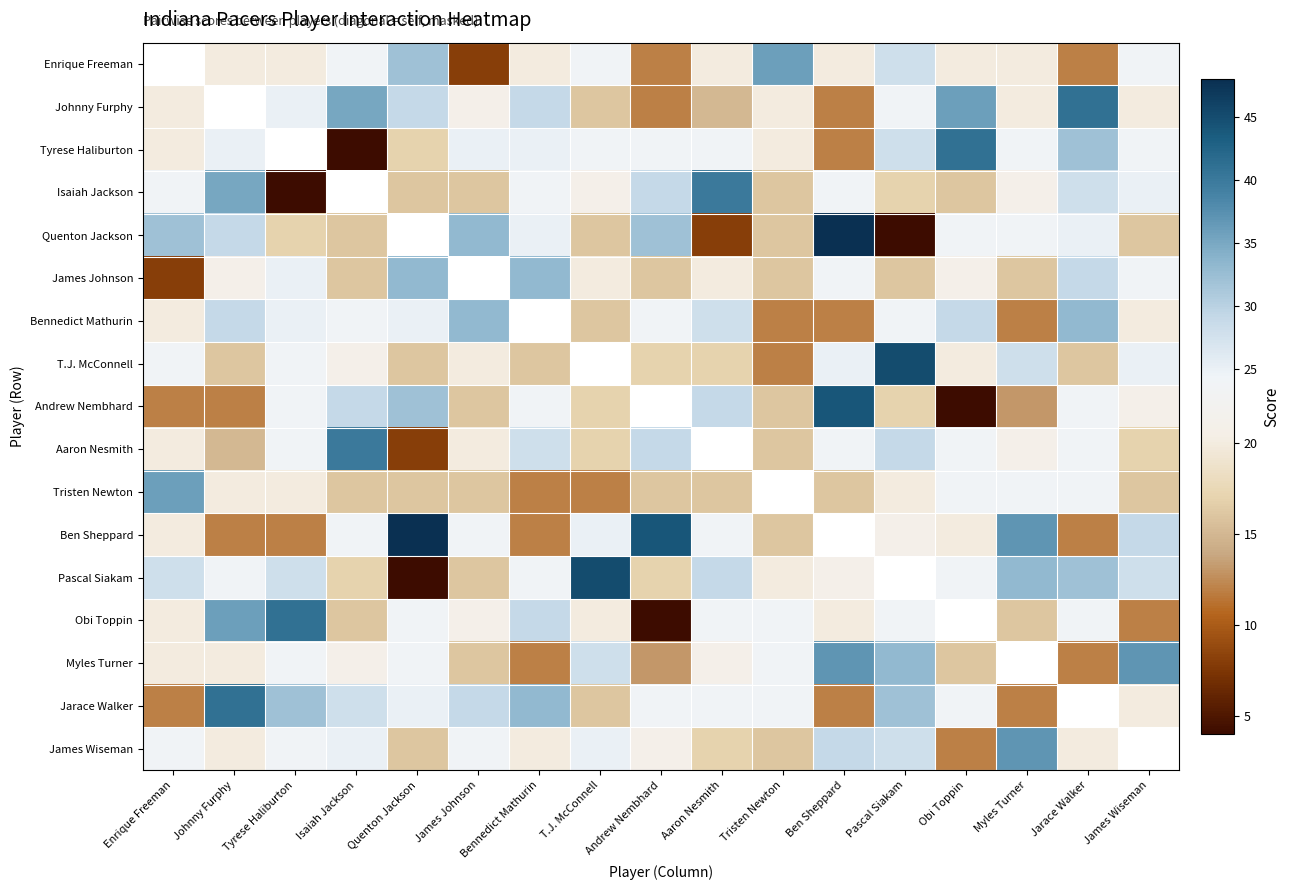

Reading right to left, extract all data points from this chart.

Enrique Freeman: James Wiseman=24	Jarace Walker=12	Myles Turner=20	Obi Toppin=20	Pascal Siakam=28	Ben Sheppard=20	Tristen Newton=36	Aaron Nesmith=20	Andrew Nembhard=12	T.J. McConnell=24	Bennedict Mathurin=20	James Johnson=8	Quenton Jackson=32	Isaiah Jackson=24	Tyrese Haliburton=20	Johnny Furphy=20	Enrique Freeman=-1
Johnny Furphy: James Wiseman=20	Jarace Walker=41	Myles Turner=20	Obi Toppin=36	Pascal Siakam=24	Ben Sheppard=12	Tristen Newton=20	Aaron Nesmith=15	Andrew Nembhard=12	T.J. McConnell=16	Bennedict Mathurin=29	James Johnson=21	Quenton Jackson=29	Isaiah Jackson=35	Tyrese Haliburton=25	Johnny Furphy=-1	Enrique Freeman=20
Tyrese Haliburton: James Wiseman=24	Jarace Walker=32	Myles Turner=24	Obi Toppin=41	Pascal Siakam=28	Ben Sheppard=12	Tristen Newton=20	Aaron Nesmith=24	Andrew Nembhard=24	T.J. McConnell=24	Bennedict Mathurin=25	James Johnson=25	Quenton Jackson=17	Isaiah Jackson=4	Tyrese Haliburton=-1	Johnny Furphy=25	Enrique Freeman=20
Isaiah Jackson: James Wiseman=25	Jarace Walker=28	Myles Turner=21	Obi Toppin=16	Pascal Siakam=17	Ben Sheppard=24	Tristen Newton=16	Aaron Nesmith=40	Andrew Nembhard=29	T.J. McConnell=21	Bennedict Mathurin=24	James Johnson=16	Quenton Jackson=16	Isaiah Jackson=-1	Tyrese Haliburton=4	Johnny Furphy=35	Enrique Freeman=24
Quenton Jackson: James Wiseman=16	Jarace Walker=25	Myles Turner=24	Obi Toppin=24	Pascal Siakam=4	Ben Sheppard=48	Tristen Newton=16	Aaron Nesmith=8	Andrew Nembhard=32	T.J. McConnell=16	Bennedict Mathurin=25	James Johnson=33	Quenton Jackson=-1	Isaiah Jackson=16	Tyrese Haliburton=17	Johnny Furphy=29	Enrique Freeman=32
James Johnson: James Wiseman=24	Jarace Walker=29	Myles Turner=16	Obi Toppin=21	Pascal Siakam=16	Ben Sheppard=24	Tristen Newton=16	Aaron Nesmith=20	Andrew Nembhard=16	T.J. McConnell=20	Bennedict Mathurin=33	James Johnson=-1	Quenton Jackson=33	Isaiah Jackson=16	Tyrese Haliburton=25	Johnny Furphy=21	Enrique Freeman=8
Bennedict Mathurin: James Wiseman=20	Jarace Walker=33	Myles Turner=12	Obi Toppin=29	Pascal Siakam=24	Ben Sheppard=12	Tristen Newton=12	Aaron Nesmith=28	Andrew Nembhard=24	T.J. McConnell=16	Bennedict Mathurin=-1	James Johnson=33	Quenton Jackson=25	Isaiah Jackson=24	Tyrese Haliburton=25	Johnny Furphy=29	Enrique Freeman=20
T.J. McConnell: James Wiseman=25	Jarace Walker=16	Myles Turner=28	Obi Toppin=20	Pascal Siakam=45	Ben Sheppard=25	Tristen Newton=12	Aaron Nesmith=17	Andrew Nembhard=17	T.J. McConnell=-1	Bennedict Mathurin=16	James Johnson=20	Quenton Jackson=16	Isaiah Jackson=21	Tyrese Haliburton=24	Johnny Furphy=16	Enrique Freeman=24
Andrew Nembhard: James Wiseman=21	Jarace Walker=24	Myles Turner=13	Obi Toppin=4	Pascal Siakam=17	Ben Sheppard=44	Tristen Newton=16	Aaron Nesmith=29	Andrew Nembhard=-1	T.J. McConnell=17	Bennedict Mathurin=24	James Johnson=16	Quenton Jackson=32	Isaiah Jackson=29	Tyrese Haliburton=24	Johnny Furphy=12	Enrique Freeman=12
Aaron Nesmith: James Wiseman=17	Jarace Walker=24	Myles Turner=21	Obi Toppin=24	Pascal Siakam=29	Ben Sheppard=24	Tristen Newton=16	Aaron Nesmith=-1	Andrew Nembhard=29	T.J. McConnell=17	Bennedict Mathurin=28	James Johnson=20	Quenton Jackson=8	Isaiah Jackson=40	Tyrese Haliburton=24	Johnny Furphy=15	Enrique Freeman=20
Tristen Newton: James Wiseman=16	Jarace Walker=24	Myles Turner=24	Obi Toppin=24	Pascal Siakam=20	Ben Sheppard=16	Tristen Newton=-1	Aaron Nesmith=16	Andrew Nembhard=16	T.J. McConnell=12	Bennedict Mathurin=12	James Johnson=16	Quenton Jackson=16	Isaiah Jackson=16	Tyrese Haliburton=20	Johnny Furphy=20	Enrique Freeman=36
Ben Sheppard: James Wiseman=29	Jarace Walker=12	Myles Turner=37	Obi Toppin=20	Pascal Siakam=21	Ben Sheppard=-1	Tristen Newton=16	Aaron Nesmith=24	Andrew Nembhard=44	T.J. McConnell=25	Bennedict Mathurin=12	James Johnson=24	Quenton Jackson=48	Isaiah Jackson=24	Tyrese Haliburton=12	Johnny Furphy=12	Enrique Freeman=20
Pascal Siakam: James Wiseman=28	Jarace Walker=32	Myles Turner=33	Obi Toppin=24	Pascal Siakam=-1	Ben Sheppard=21	Tristen Newton=20	Aaron Nesmith=29	Andrew Nembhard=17	T.J. McConnell=45	Bennedict Mathurin=24	James Johnson=16	Quenton Jackson=4	Isaiah Jackson=17	Tyrese Haliburton=28	Johnny Furphy=24	Enrique Freeman=28
Obi Toppin: James Wiseman=12	Jarace Walker=24	Myles Turner=16	Obi Toppin=-1	Pascal Siakam=24	Ben Sheppard=20	Tristen Newton=24	Aaron Nesmith=24	Andrew Nembhard=4	T.J. McConnell=20	Bennedict Mathurin=29	James Johnson=21	Quenton Jackson=24	Isaiah Jackson=16	Tyrese Haliburton=41	Johnny Furphy=36	Enrique Freeman=20
Myles Turner: James Wiseman=37	Jarace Walker=12	Myles Turner=-1	Obi Toppin=16	Pascal Siakam=33	Ben Sheppard=37	Tristen Newton=24	Aaron Nesmith=21	Andrew Nembhard=13	T.J. McConnell=28	Bennedict Mathurin=12	James Johnson=16	Quenton Jackson=24	Isaiah Jackson=21	Tyrese Haliburton=24	Johnny Furphy=20	Enrique Freeman=20
Jarace Walker: James Wiseman=20	Jarace Walker=-1	Myles Turner=12	Obi Toppin=24	Pascal Siakam=32	Ben Sheppard=12	Tristen Newton=24	Aaron Nesmith=24	Andrew Nembhard=24	T.J. McConnell=16	Bennedict Mathurin=33	James Johnson=29	Quenton Jackson=25	Isaiah Jackson=28	Tyrese Haliburton=32	Johnny Furphy=41	Enrique Freeman=12
James Wiseman: James Wiseman=-1	Jarace Walker=20	Myles Turner=37	Obi Toppin=12	Pascal Siakam=28	Ben Sheppard=29	Tristen Newton=16	Aaron Nesmith=17	Andrew Nembhard=21	T.J. McConnell=25	Bennedict Mathurin=20	James Johnson=24	Quenton Jackson=16	Isaiah Jackson=25	Tyrese Haliburton=24	Johnny Furphy=20	Enrique Freeman=24